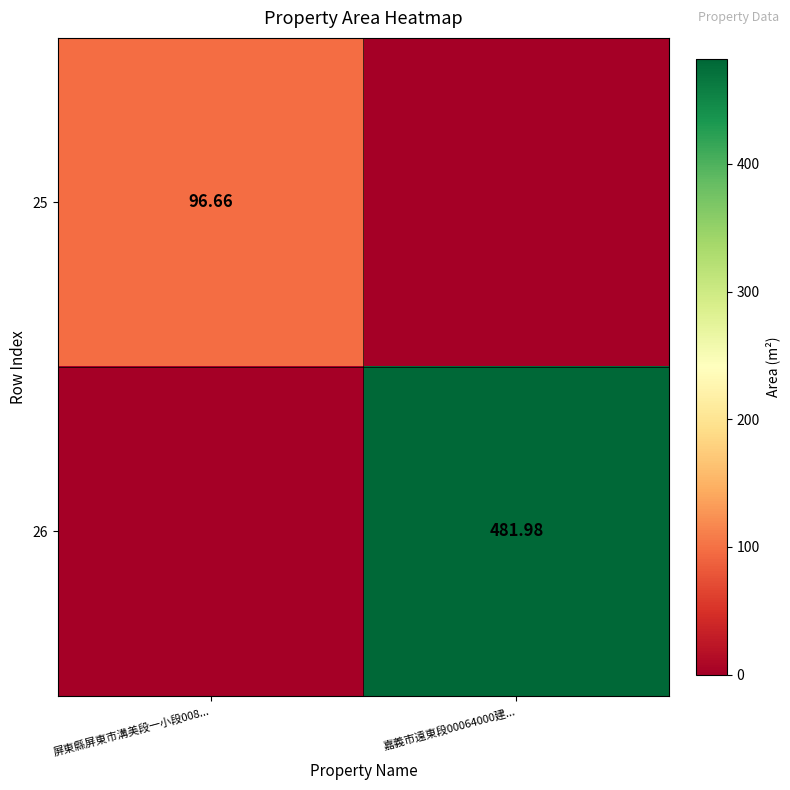

Is the value of 26 at 嘉義市遠東段00064000建... greater than the value of 25 at 屏東縣屏東市溝美段一小段008...?

Yes